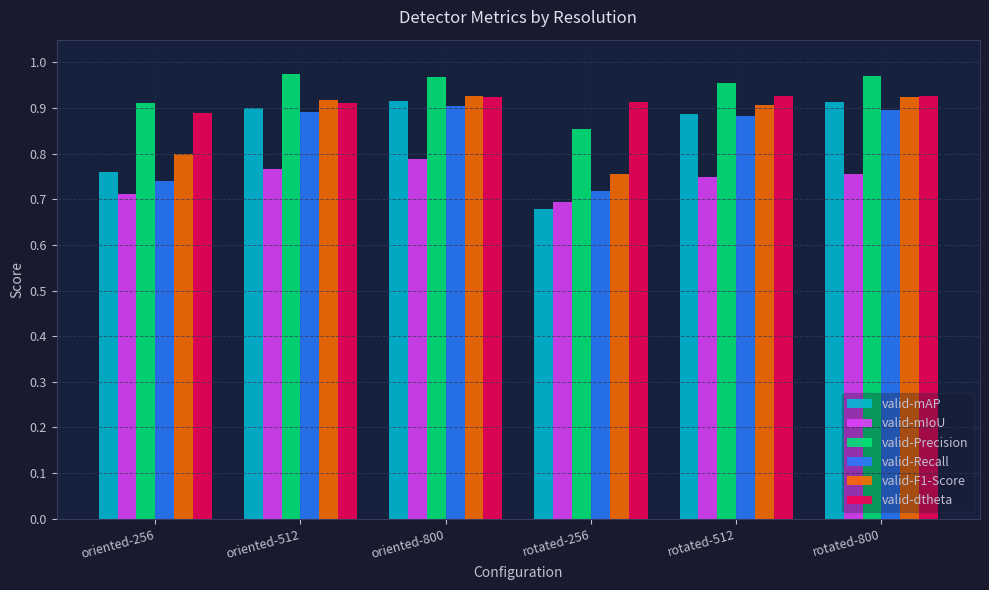

Which series has the largest range (max minus min)?

valid-mAP